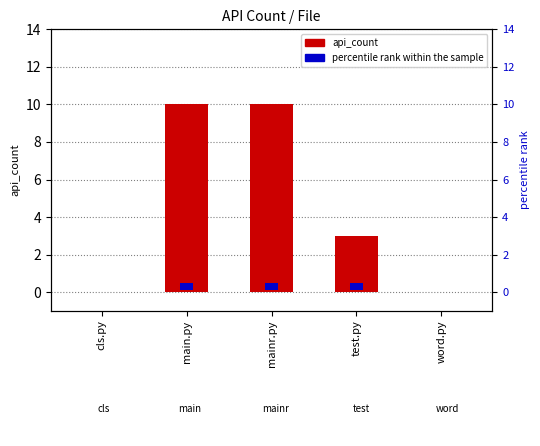

What is the difference between the maximum and minimum values?

10